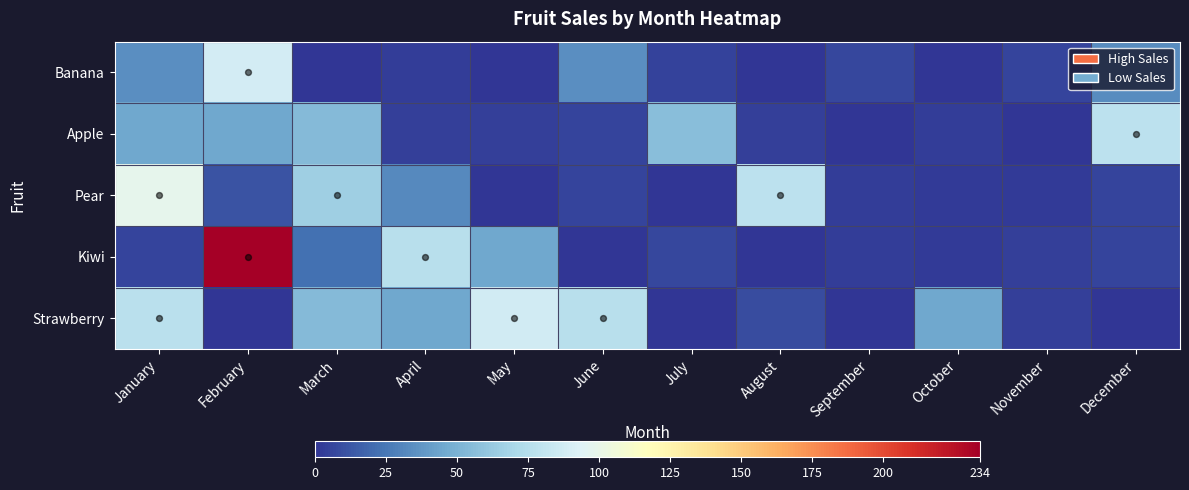

Between November and September, which is larger?

September